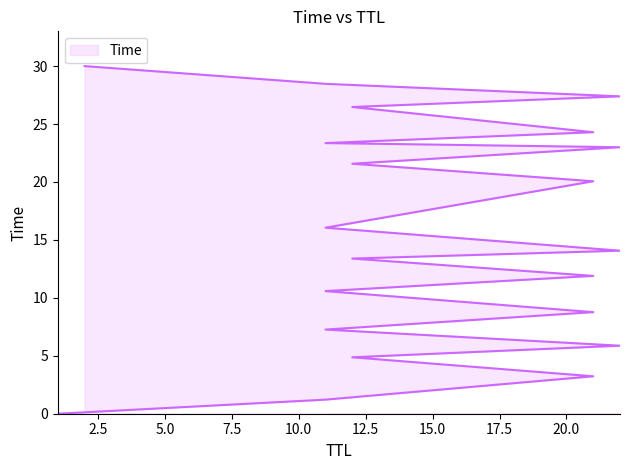

What is the difference between the values at 11 and 12?

2.7